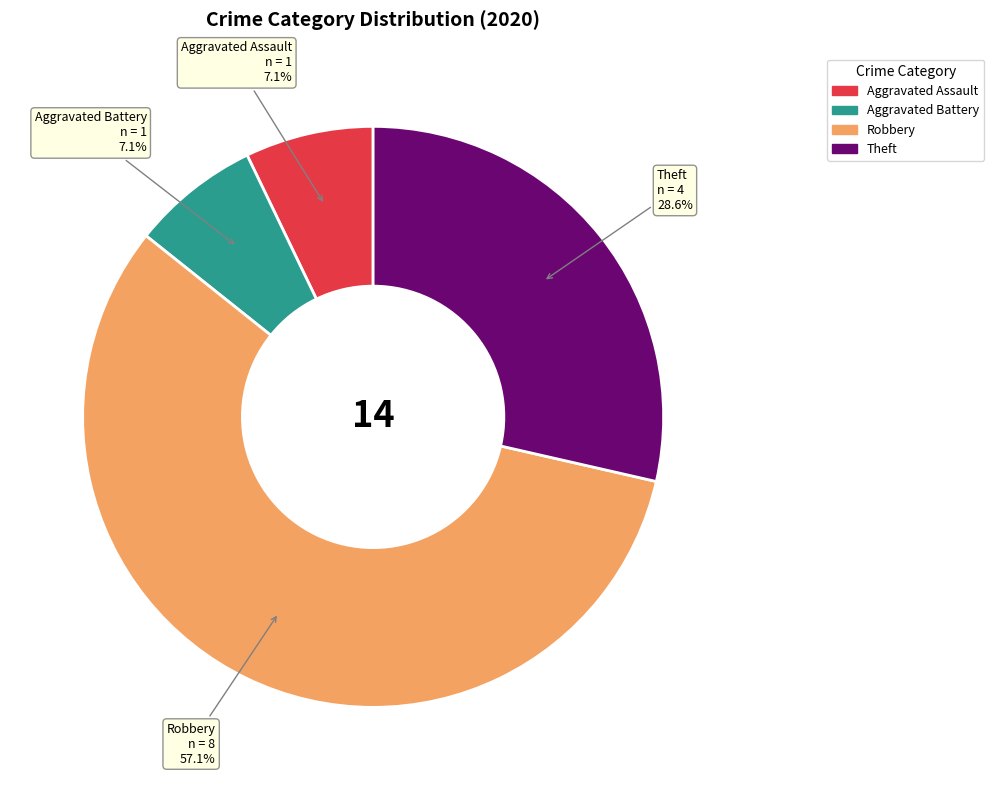

Is there a majority slice in this chart?

Yes